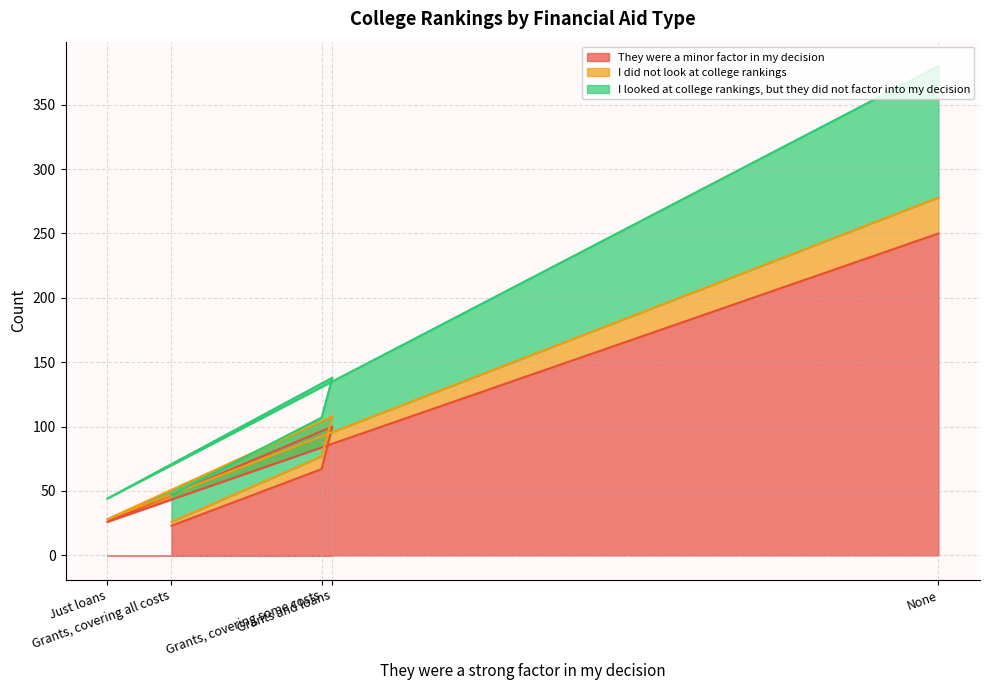

The They were a minor factor in my decision series shows 5 at Grants, covering all costs. True or false?

False